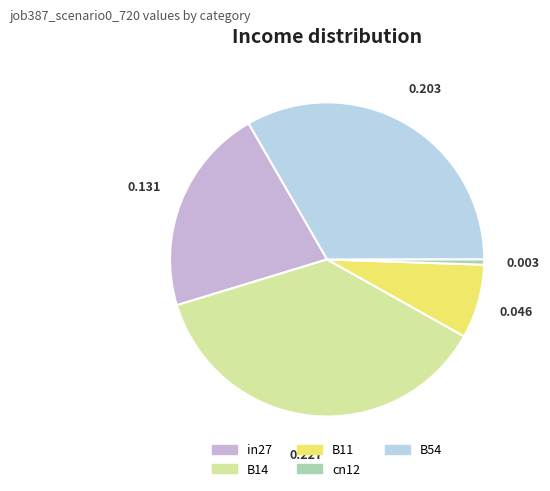

Which has a higher value, B54 or in27?

B54